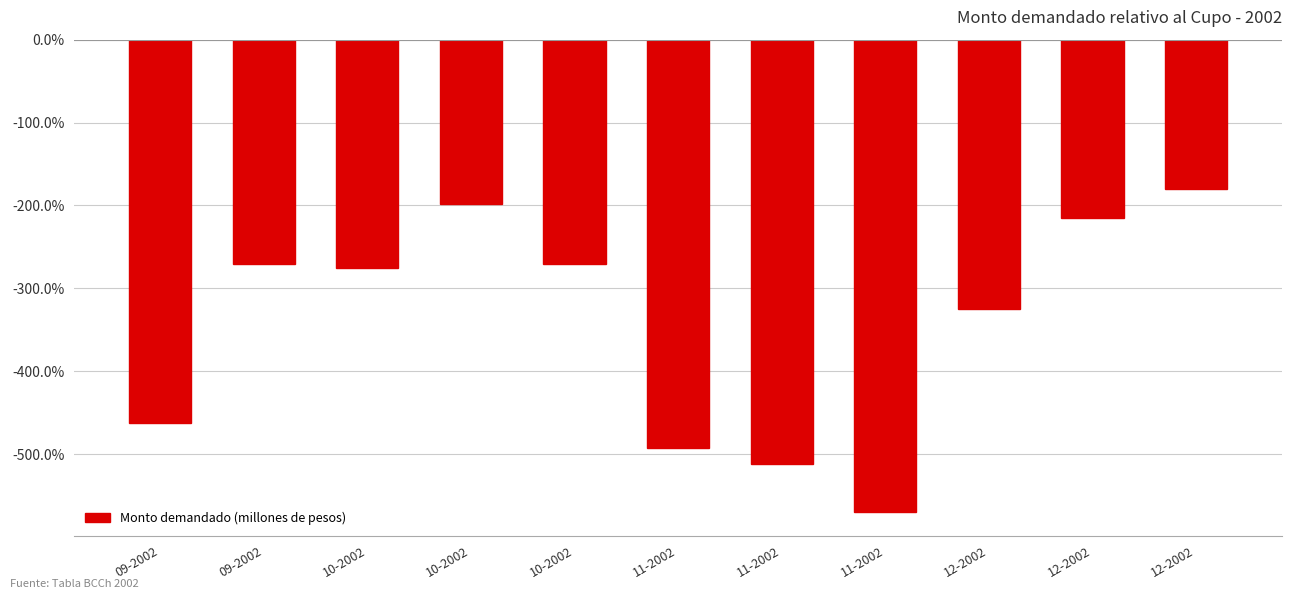

Which has a higher value, 10-2002 or 12-2002?

12-2002